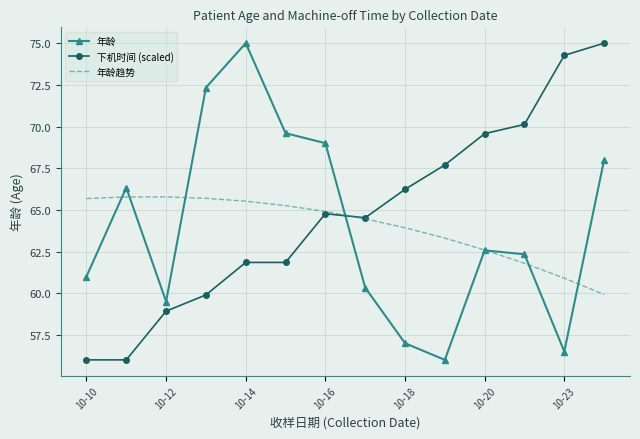

After their last crossing, which series has the higher values: 年龄 or 下机时间 (scaled)?

下机时间 (scaled)